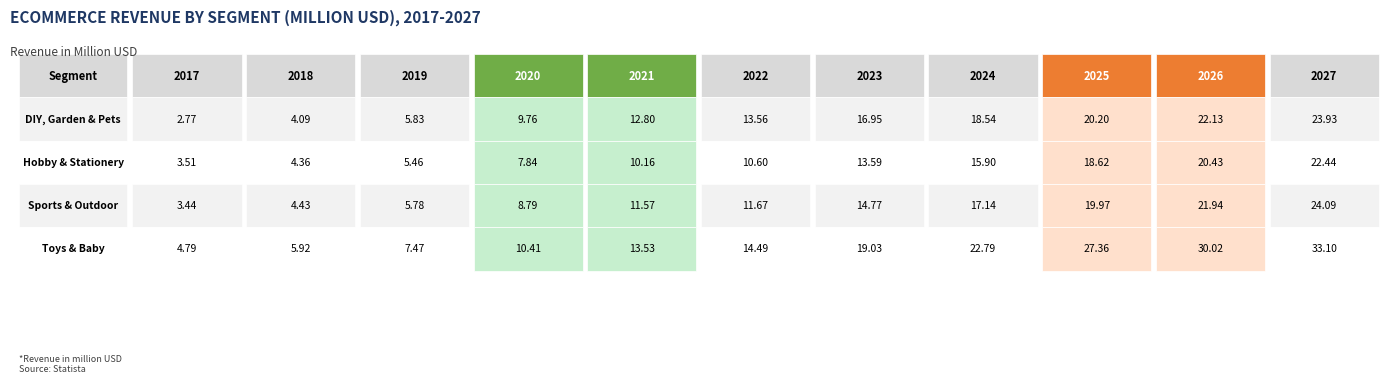

Reading left to right, transcribe all the data shown in this chart.

DIY, Garden & Pets: 2017=2.8	2018=4.1	2019=5.8	2020=9.8	2021=12.8	2022=13.6	2023=16.9	2024=18.5	2025=20.2	2026=22.1	2027=23.9
Hobby & Stationery: 2017=3.5	2018=4.4	2019=5.5	2020=7.8	2021=10.2	2022=10.6	2023=13.6	2024=15.9	2025=18.6	2026=20.4	2027=22.4
Sports & Outdoor: 2017=3.4	2018=4.4	2019=5.8	2020=8.8	2021=11.6	2022=11.7	2023=14.8	2024=17.1	2025=20.0	2026=21.9	2027=24.1
Toys & Baby: 2017=4.8	2018=5.9	2019=7.5	2020=10.4	2021=13.5	2022=14.5	2023=19.0	2024=22.8	2025=27.4	2026=30.0	2027=33.1